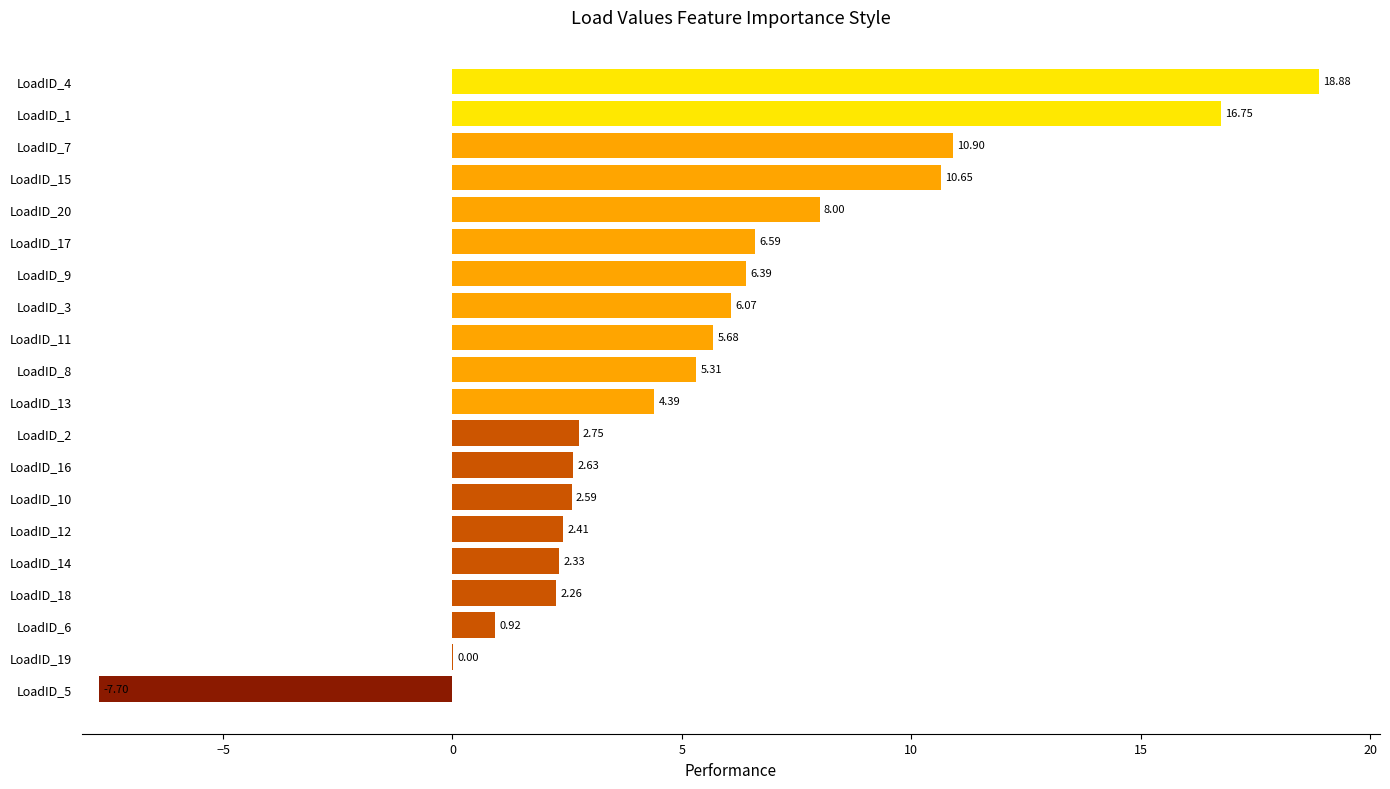

How many values are above zero?

19